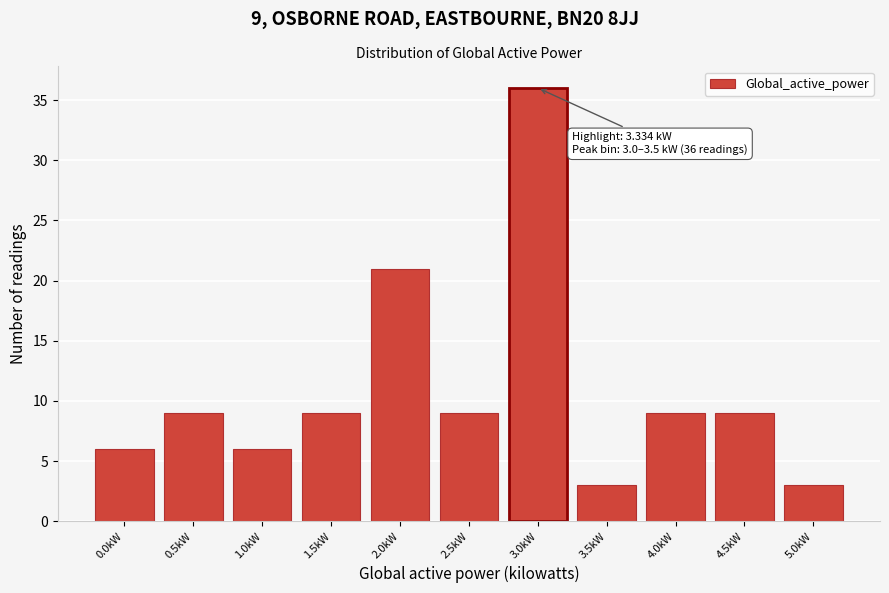

Reading left to right, list all the values displayed in this chart.

6	9	6	9	21	9	36	3	9	9	3